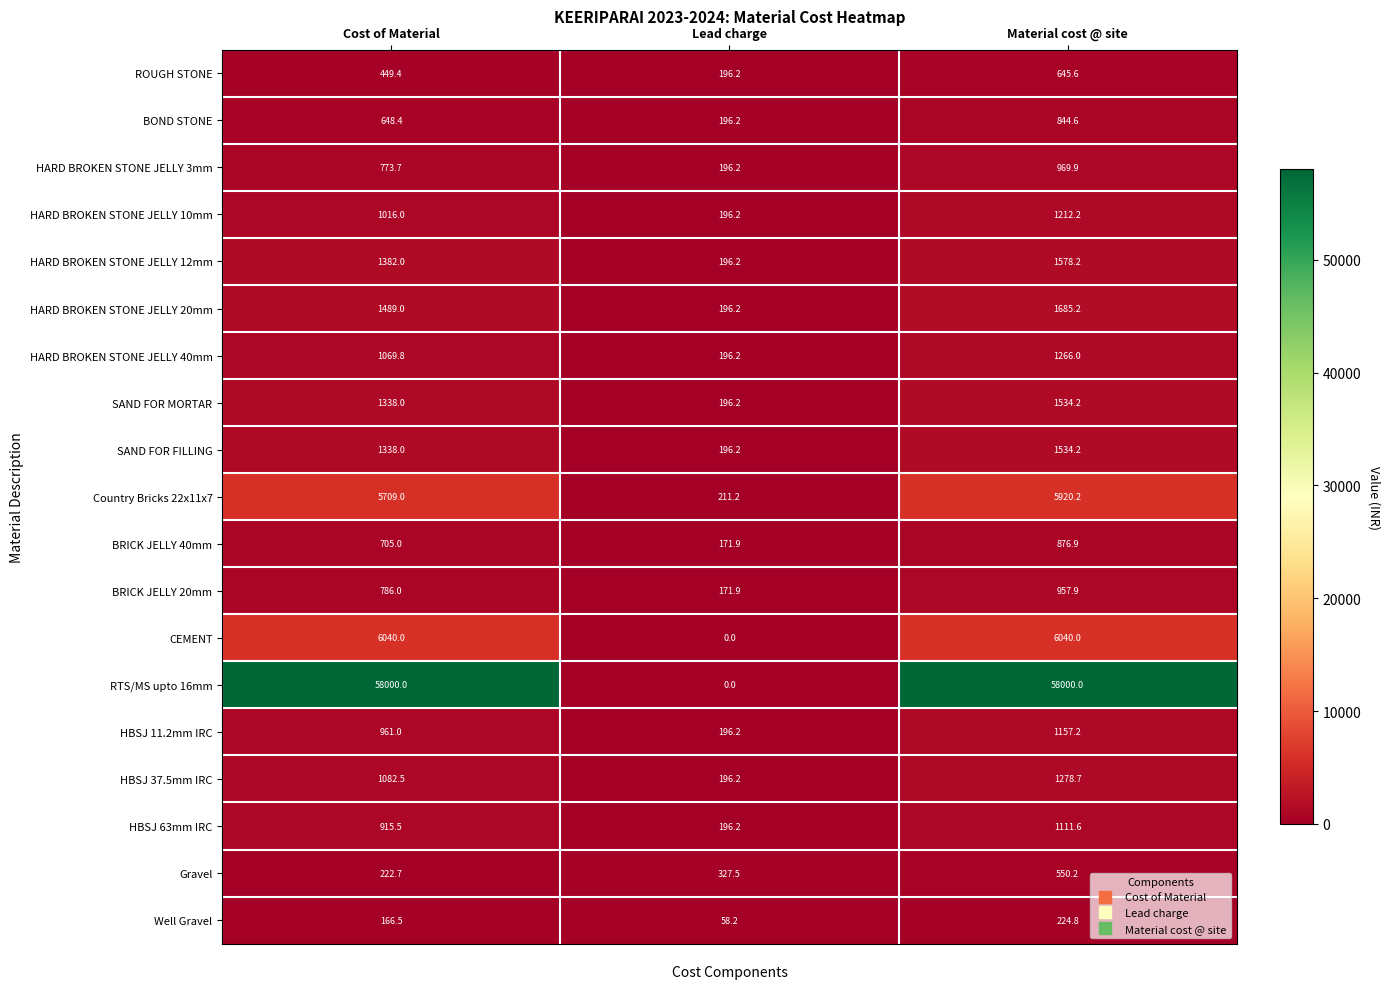

Read the HARD BROKEN STONE JELLY 12mm value at Cost of Material.

1382.0